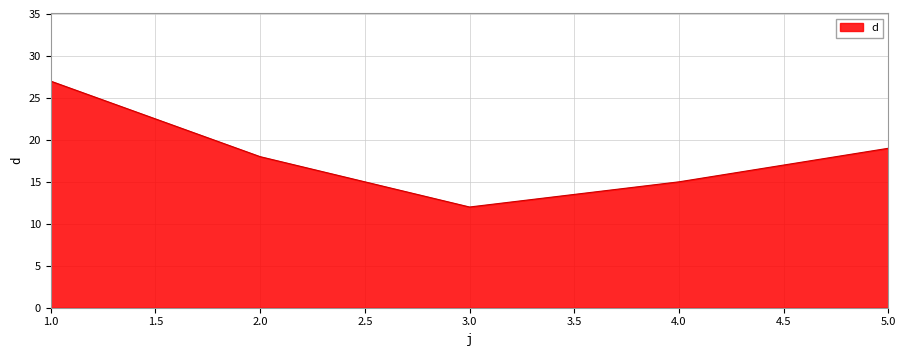

How many interior local valleys (lower than both neighbors) does the data have?

1